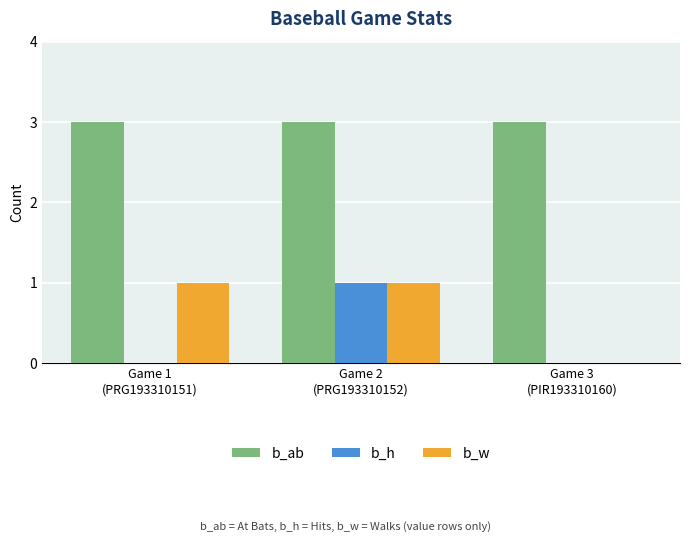

Which series has the largest total across all categories?

b_ab